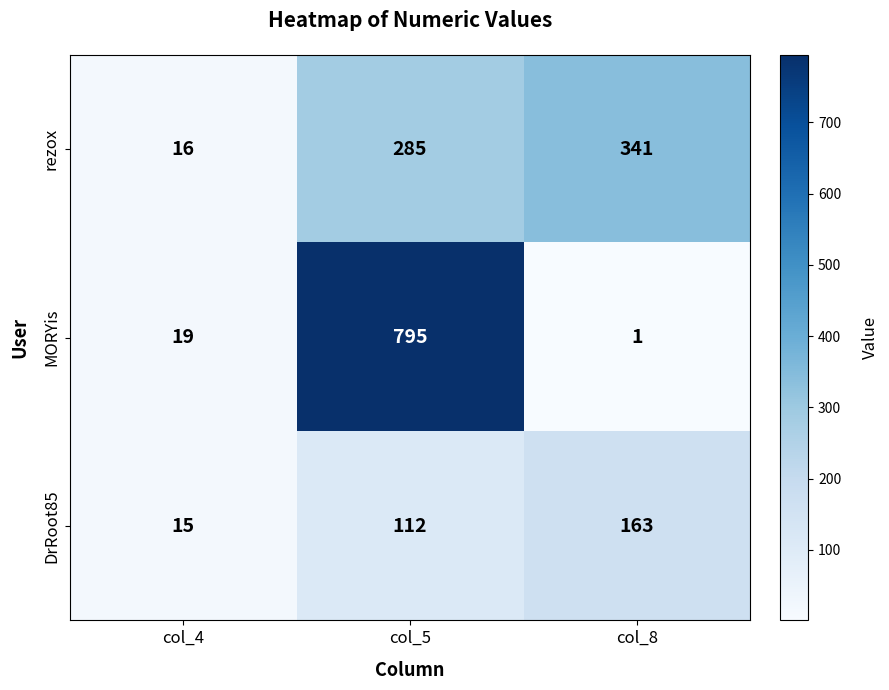

The rezox series shows 120 at col_5. True or false?

False